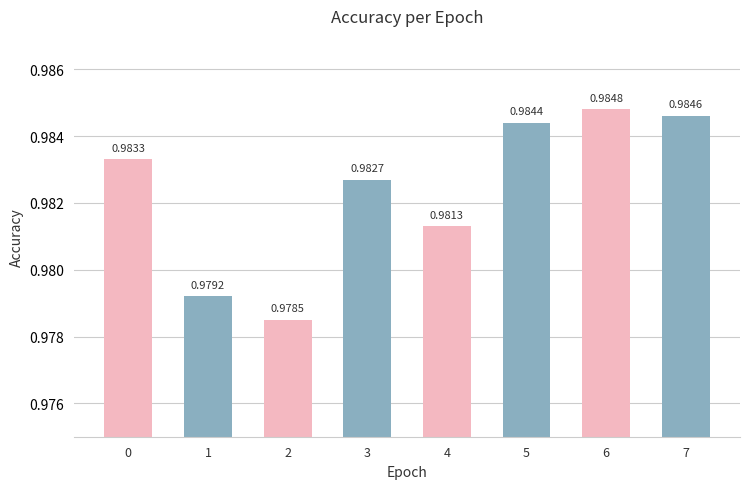

Rank the categories by value from highest to lowest.

6, 7, 5, 0, 3, 4, 1, 2